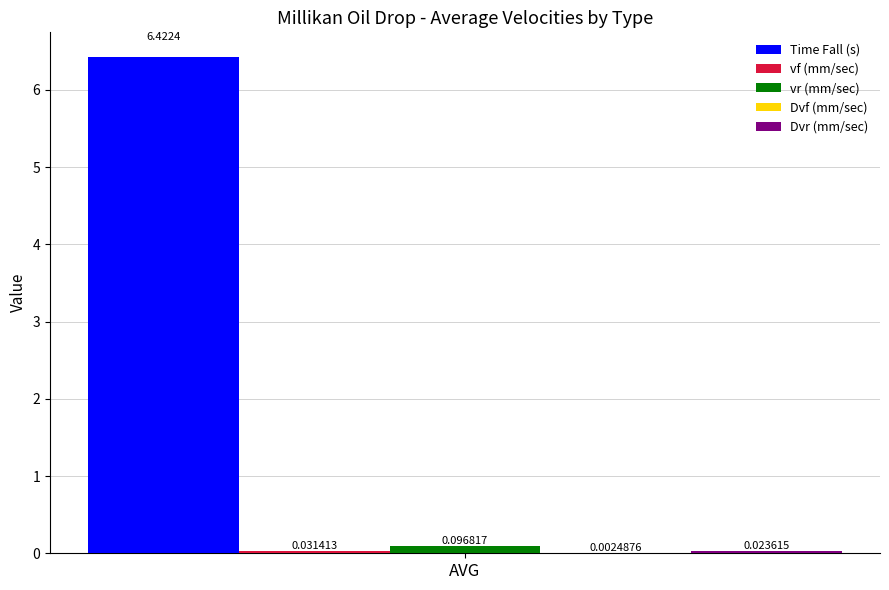

Are the bars horizontal?

No